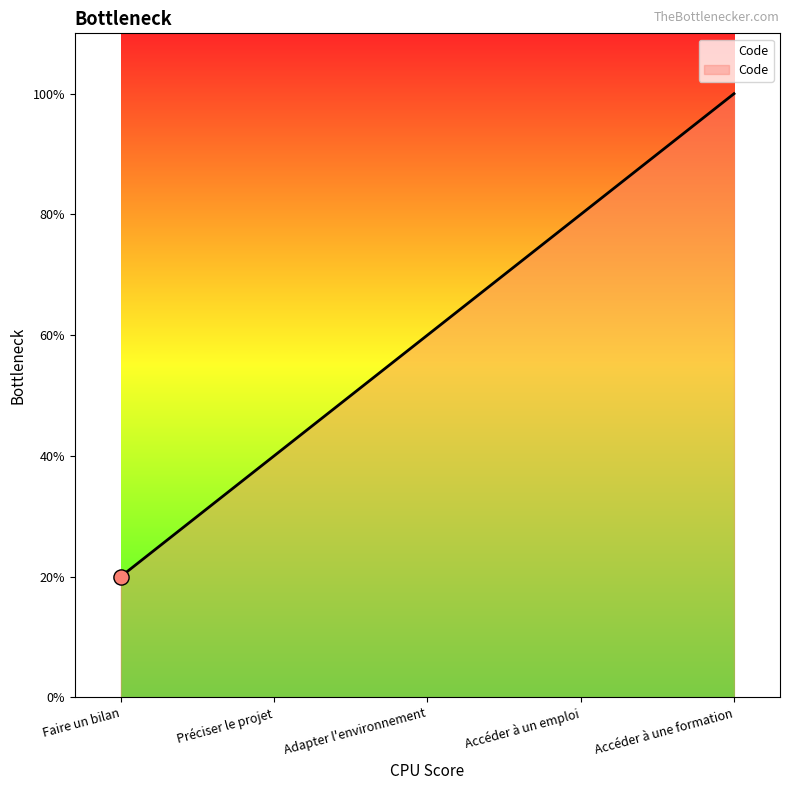

Which has a higher value, Préciser le projet or Adapter l'environnement?

Adapter l'environnement